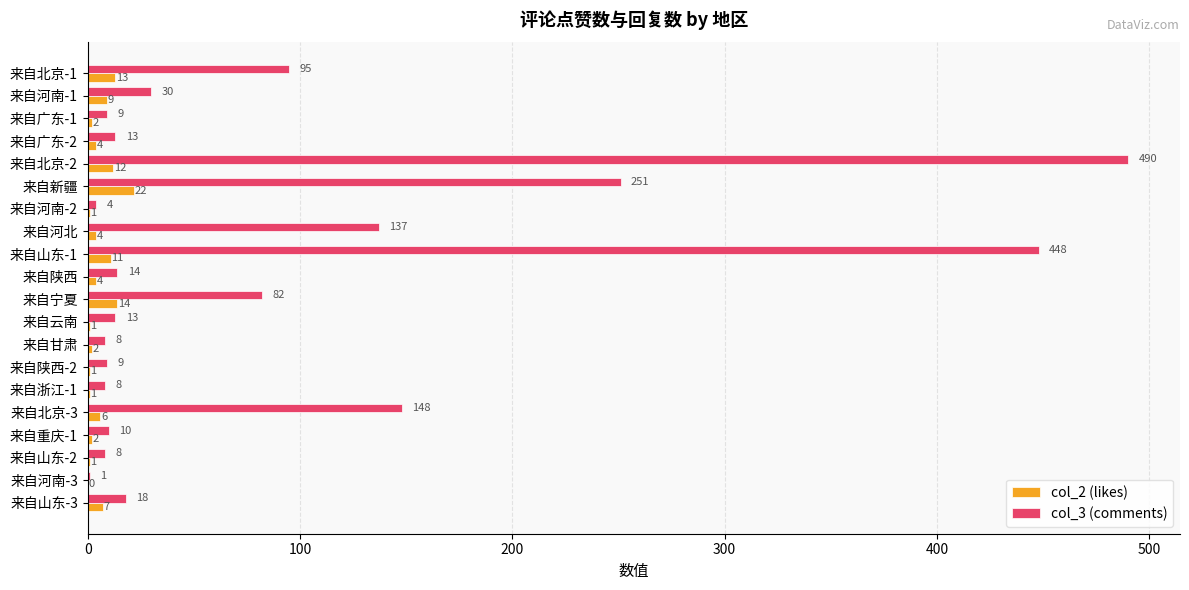

At which label is col_2 (likes) closest to 11?

来自山东-1